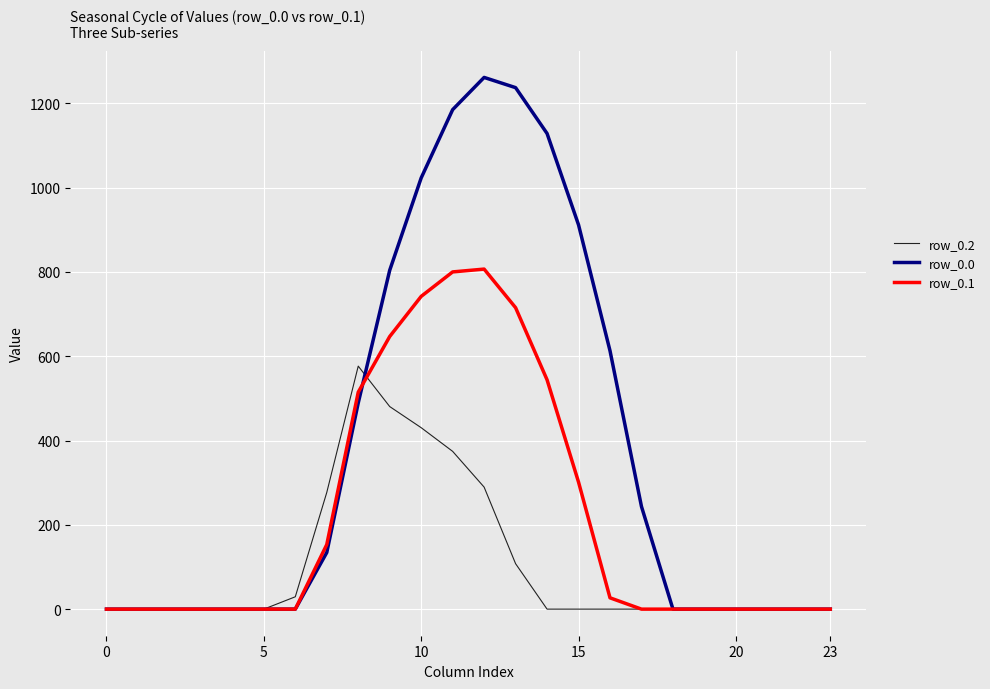

True or false: row_0.2 has more than 0 points higher than both neighbors.

True